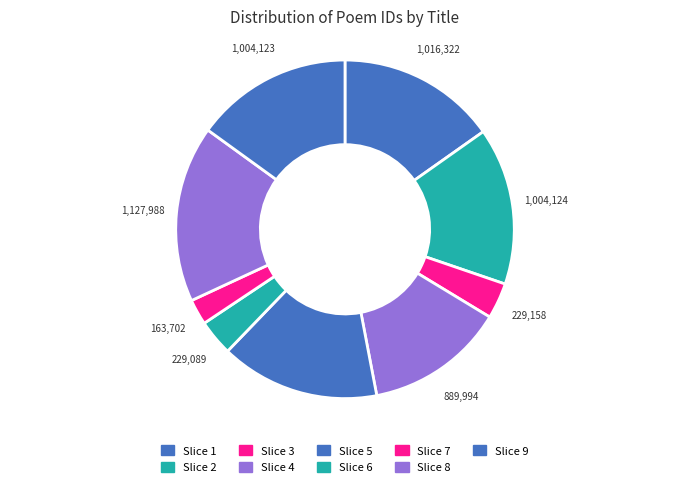

Count the number of slices in the pie.

9